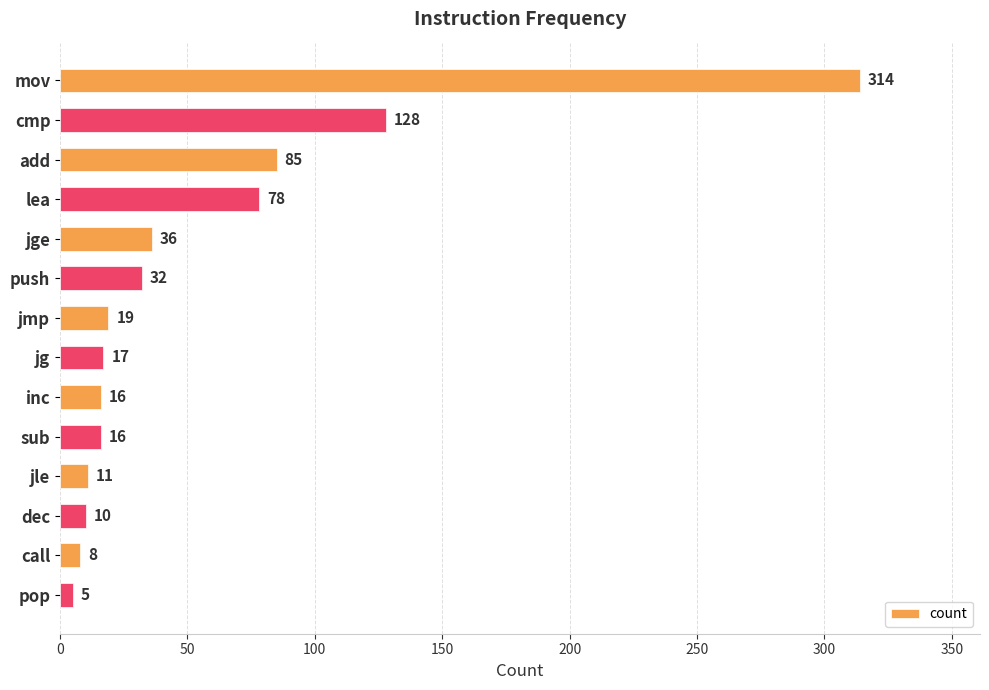

What is the maximum value shown in the chart?

314